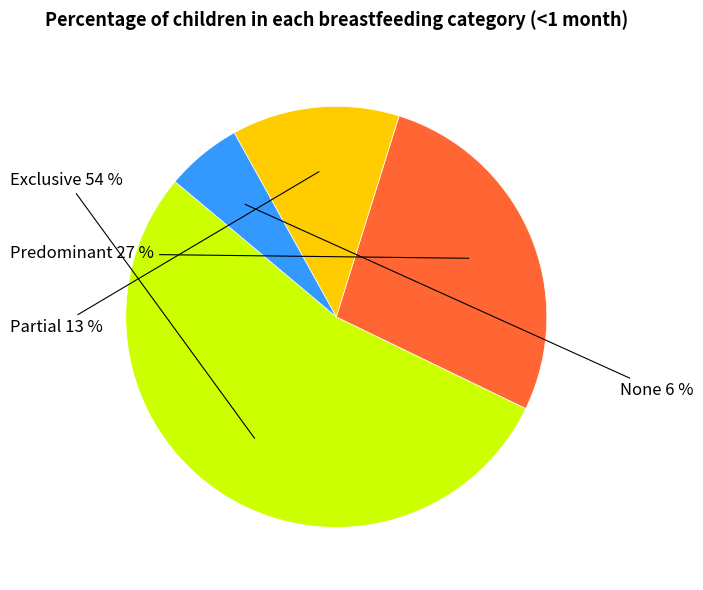

Count the number of slices in the pie.

4